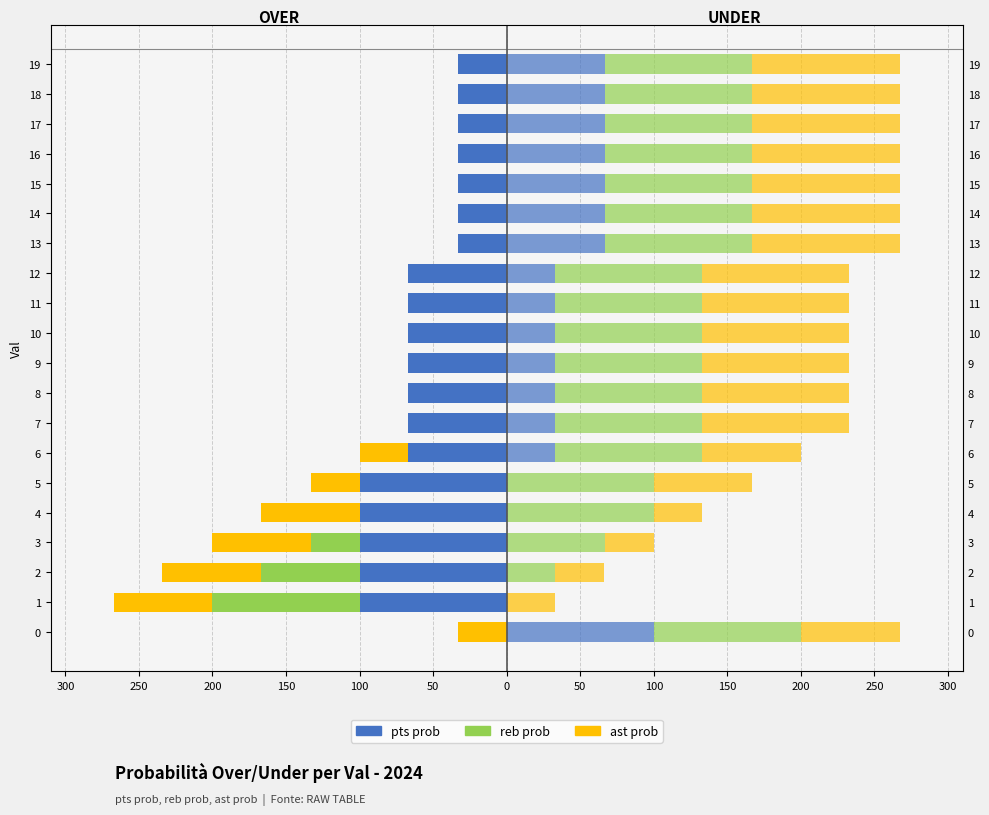

Reading left to right, list all the values displayed in this chart.

pts prob over: 0	-100	-100	-100	-100	-100	-67	-67	-67	-67	-67	-67	-67	-33	-33	-33	-33	-33	-33	-33
reb prob over: 0	-100	-67	-33	0	0	0	0	0	0	0	0	0	0	0	0	0	0	0	0
ast prob over: -33	-67	-67	-67	-67	-33	-33	0	0	0	0	0	0	0	0	0	0	0	0	0
pts prob under: 100	0	0	0	0	0	33	33	33	33	33	33	33	67	67	67	67	67	67	67
reb prob under: 100	0	33	67	100	100	100	100	100	100	100	100	100	100	100	100	100	100	100	100
ast prob under: 67	33	33	33	33	67	67	100	100	100	100	100	100	100	100	100	100	100	100	100